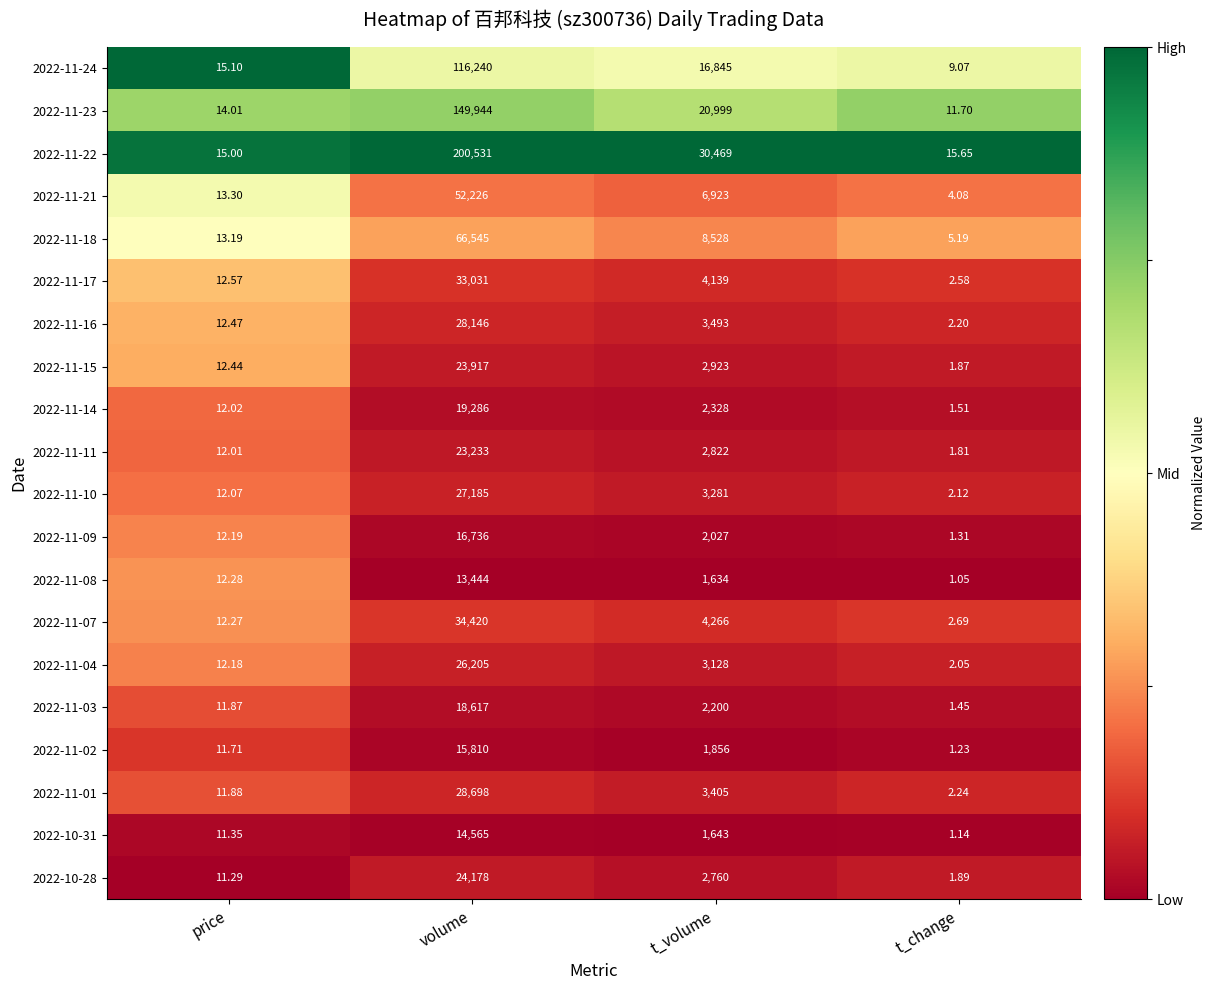

Which label corresponds to the smallest value in the chart?

t_change